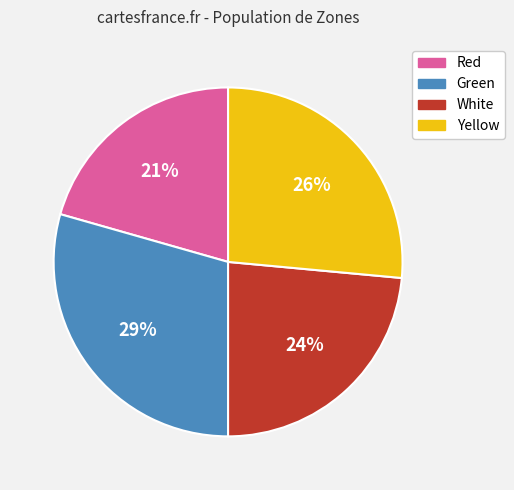

To the nearest percent, what is the average slice percentage?

25%